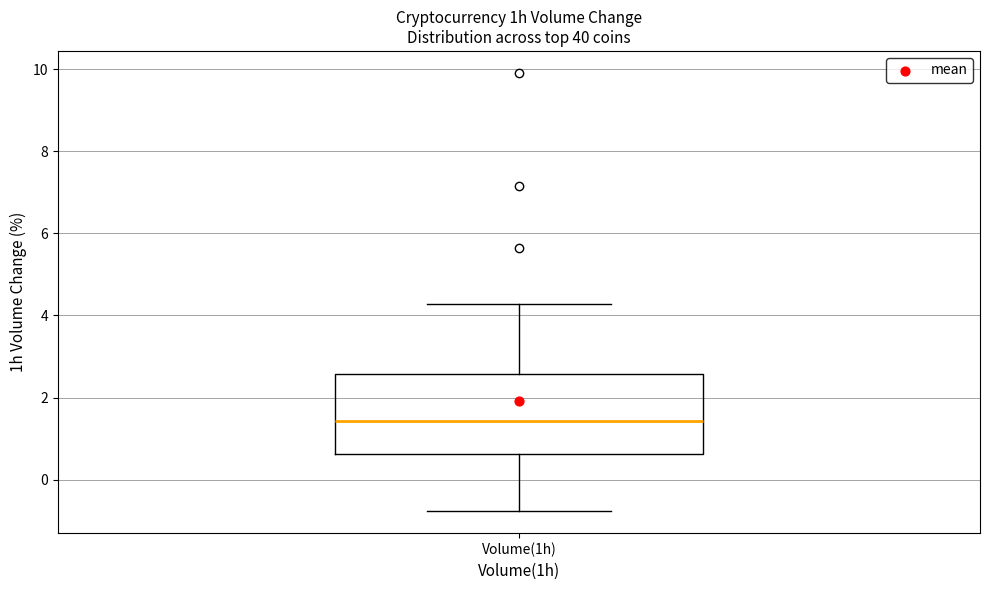

Transcribe this box plot: give where the median line is, the range the box spans, and where the two whiskers end, as read against the y-axis. The values are not printed on the chart, so give them approximately, as read against the axis.

median 1.4, box 0.6 to 2.6, whiskers -0.8 to 4.2